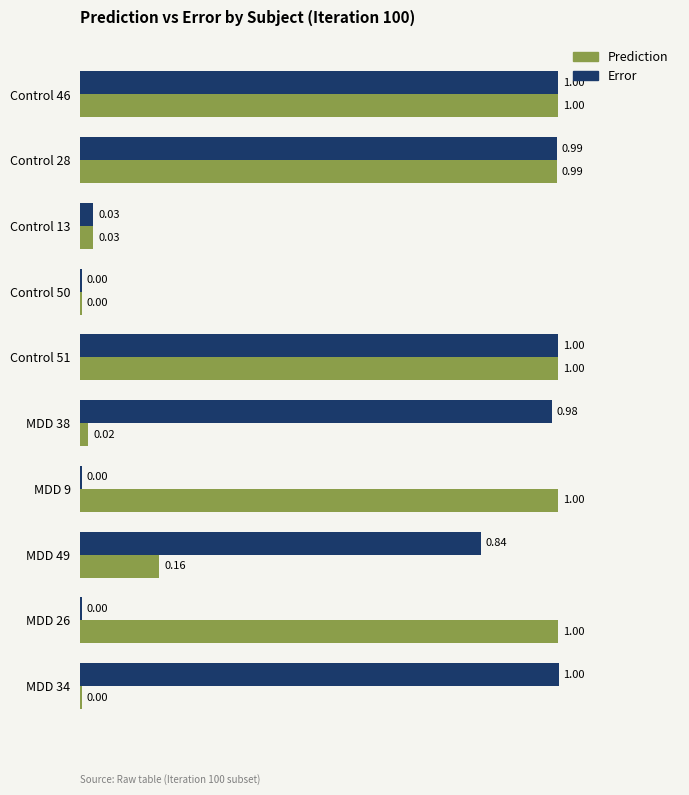

What is the sum of the Prediction values at Control 46 and MDD 38?

1.0